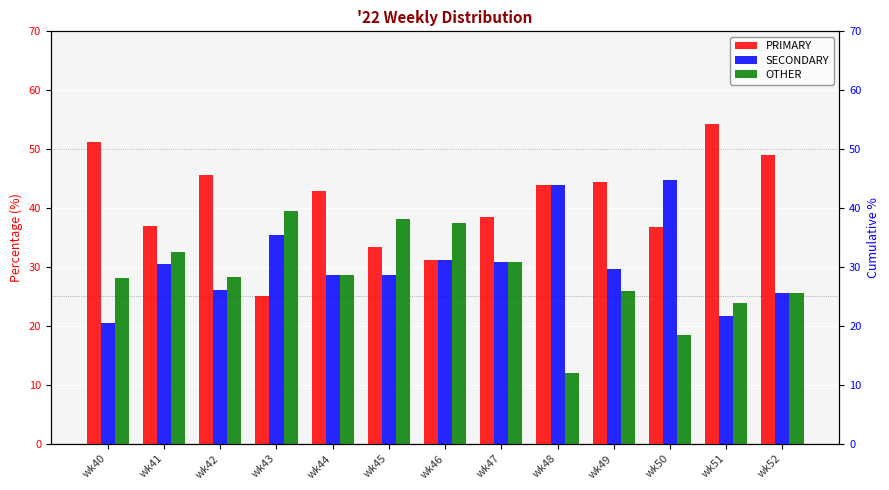

What is the sum of the SECONDARY values at wk45 and wk46?

59.8